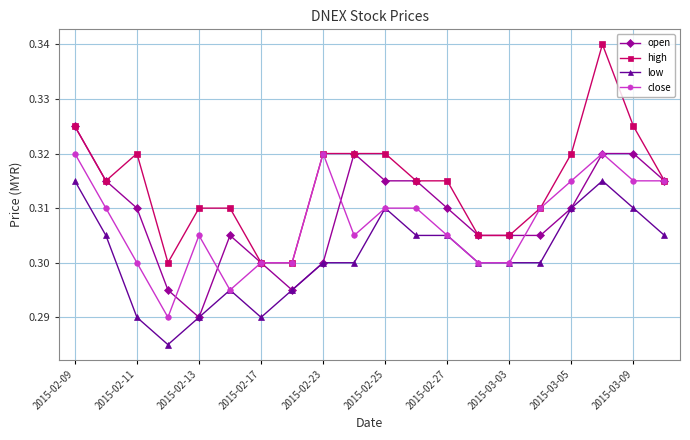

Count the number of data series in this chart.

4